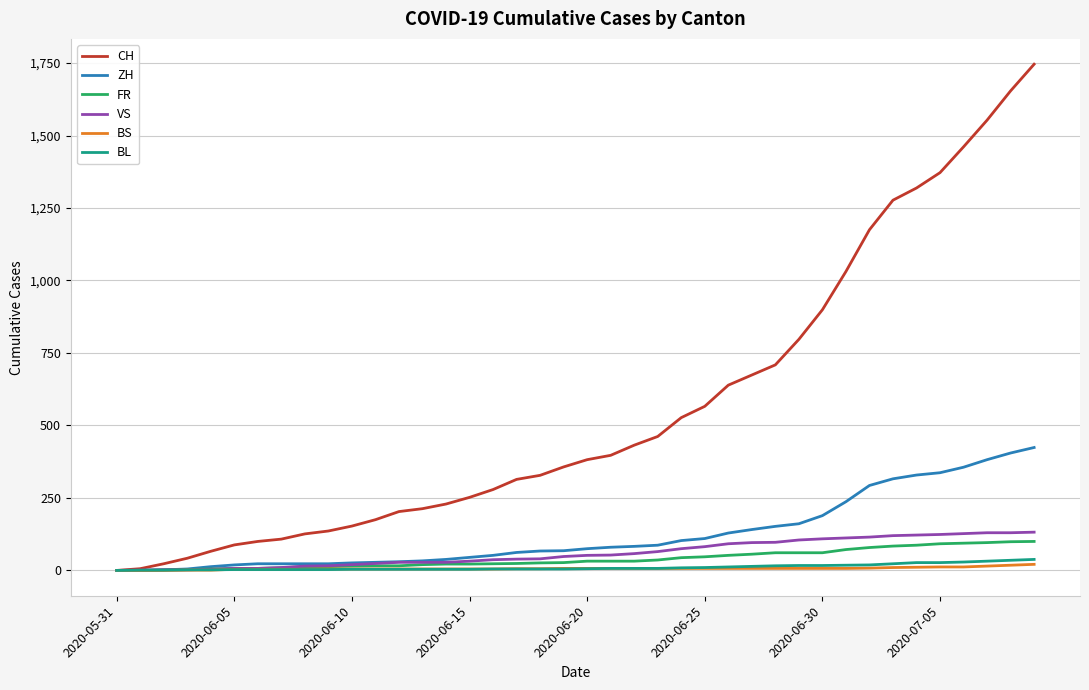

What is the maximum value shown in the chart?

1746